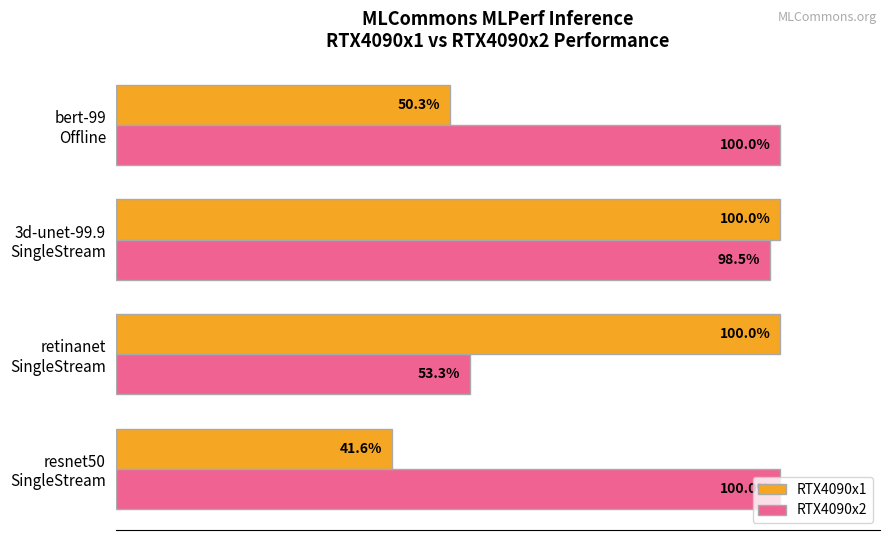

Which series has the largest total across all categories?

RTX4090x2